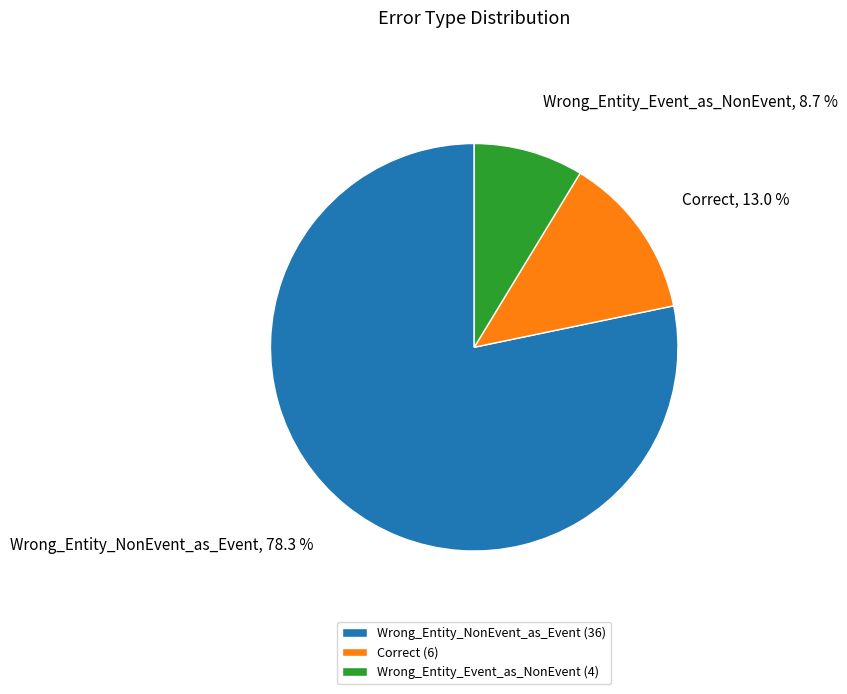

Which has a higher value, Correct or Wrong_Entity_NonEvent_as_Event?

Wrong_Entity_NonEvent_as_Event